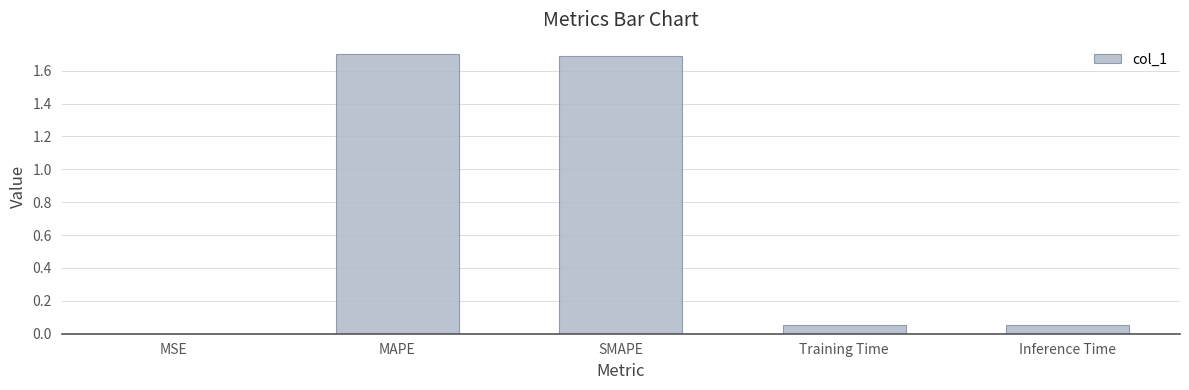

True or false: the data shows 1.7 at SMAPE.

True